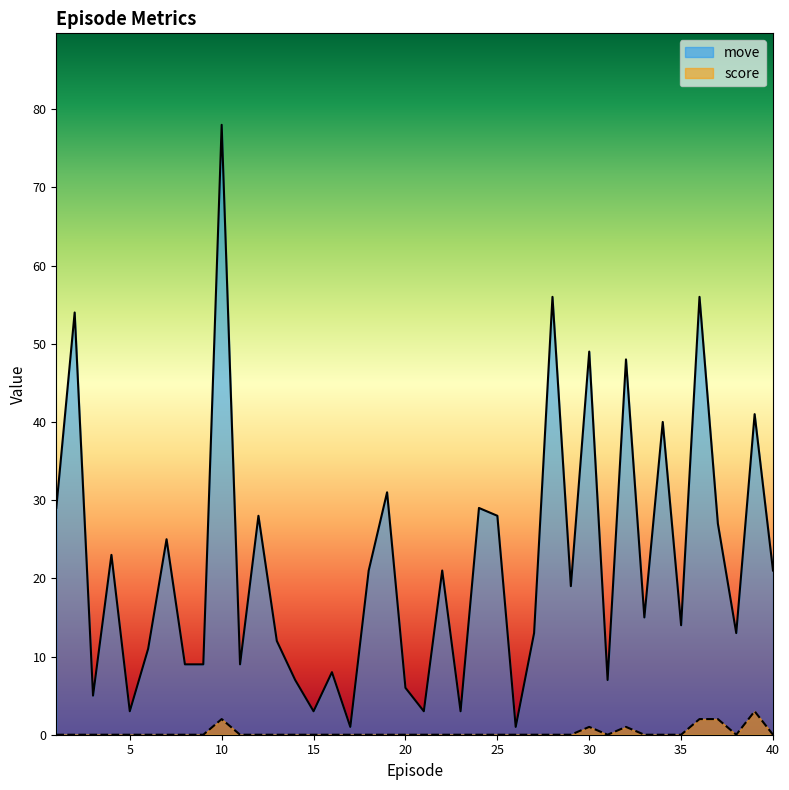

Which category has the highest value across all series?

10